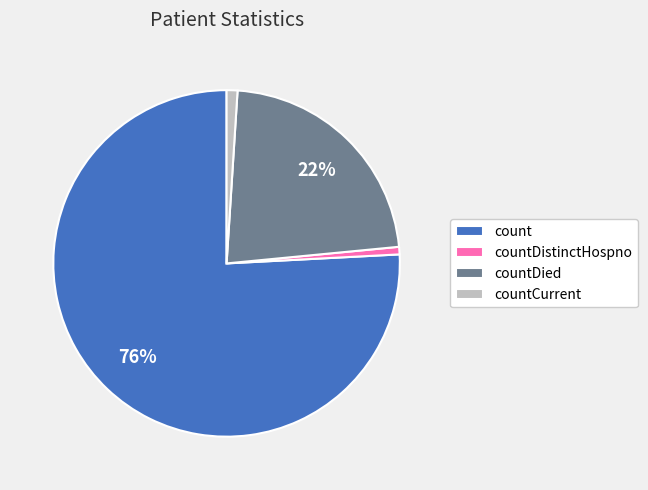

Between count and countDistinctHospno, which is larger?

count